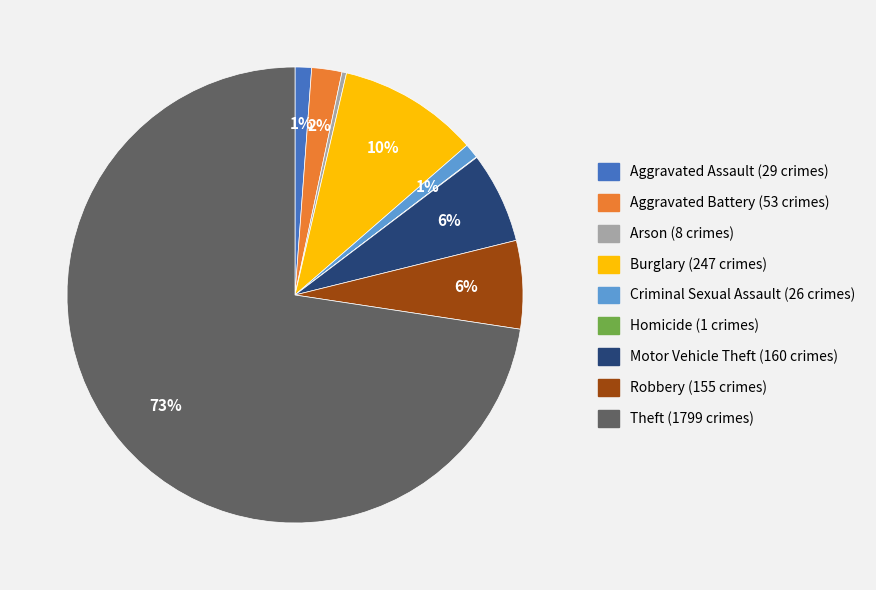

True or false: Robbery accounts for 6% of the total.

True